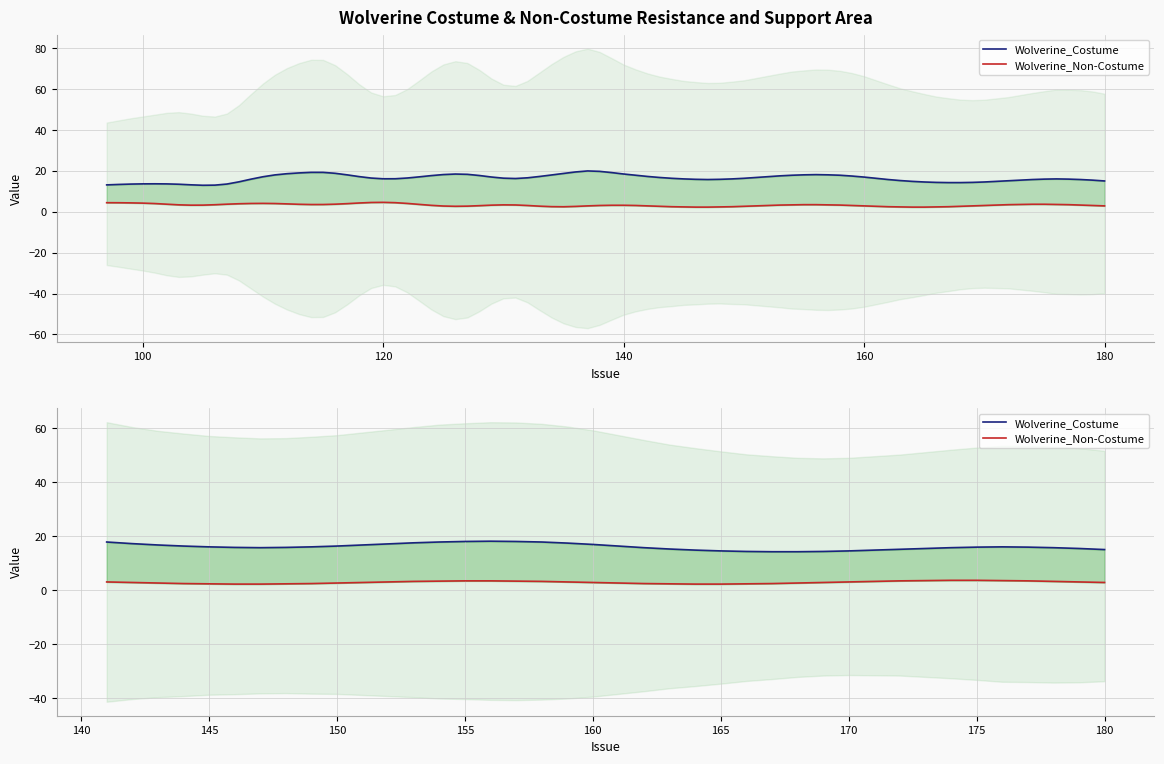

Does the chart display data point markers on the line(s)?

No